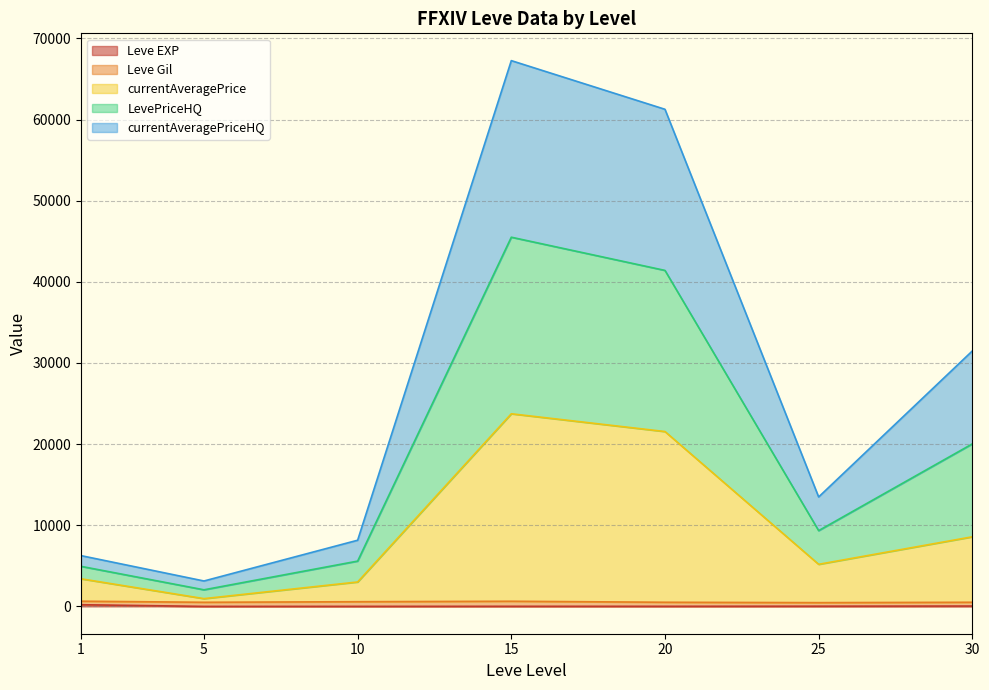

The value of currentAveragePriceHQ at 25 is 10584. True or false?

False